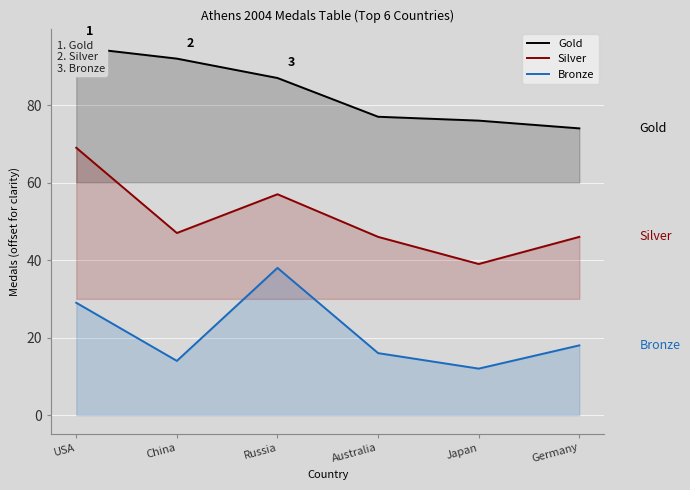

List the labels in order of Gold value, smallest first.

Germany, Japan, Australia, Russia, China, USA